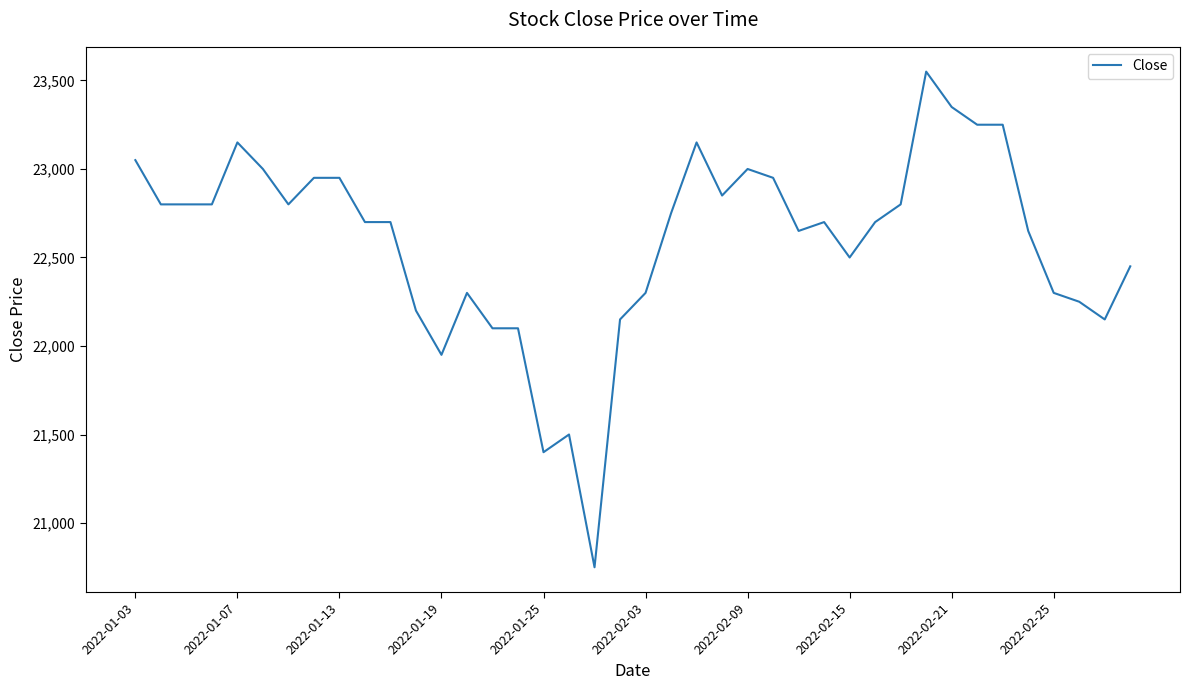

What is the smallest value displayed?

20750